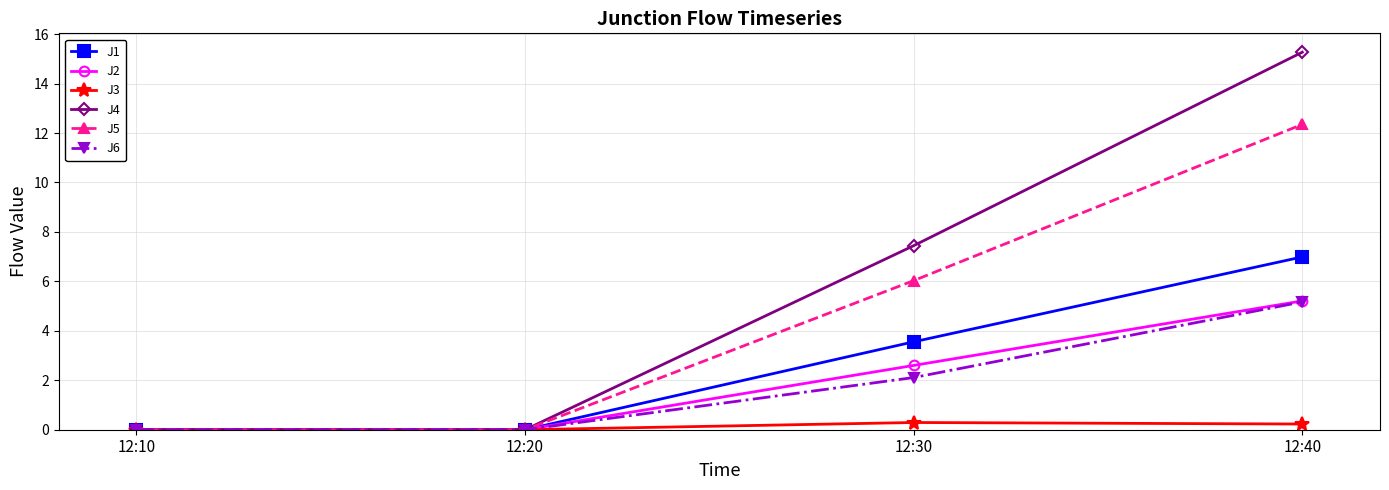

What is the sum of all J2 values?

7.8